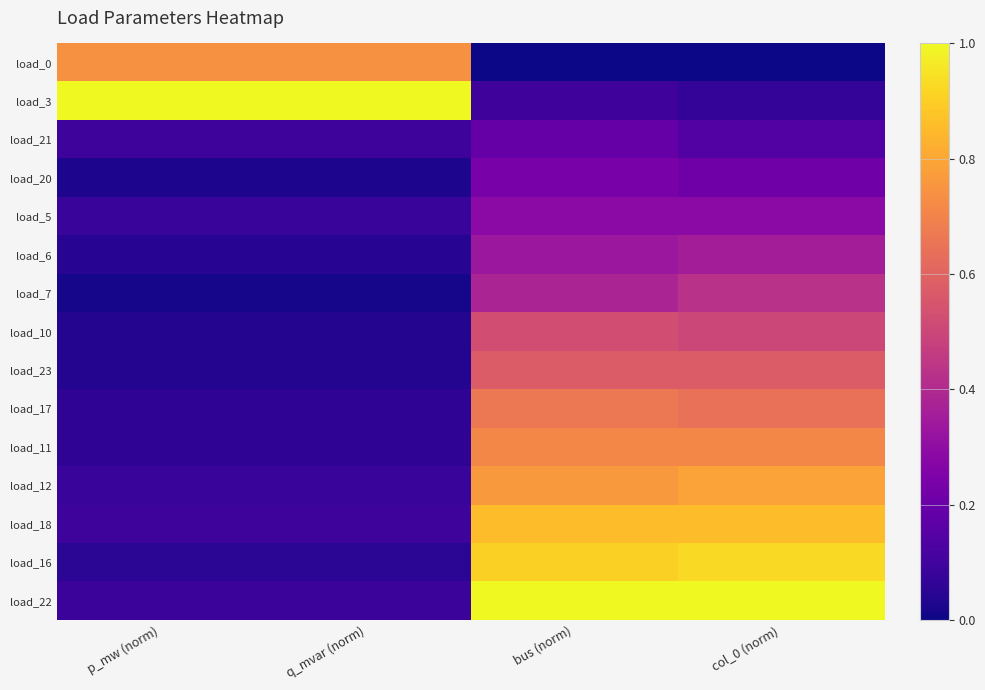

Count the number of categories in the chart.

4